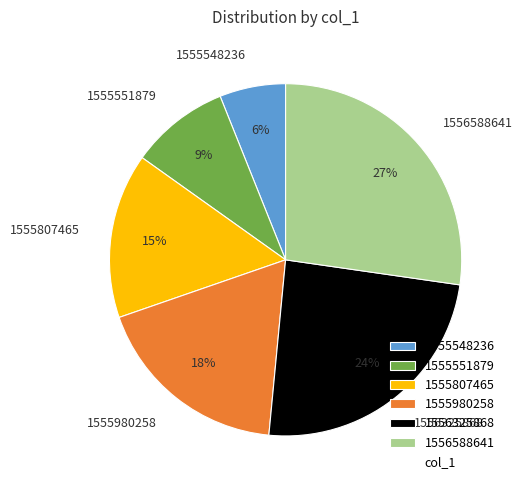

Between 1556588641 and 1556325868, which is larger?

1556588641